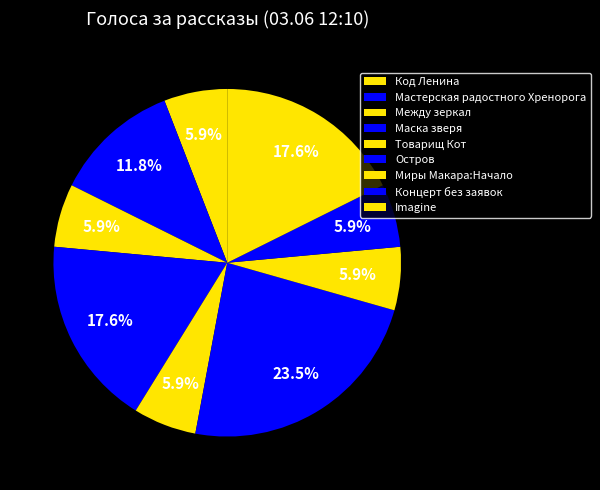

True or false: Код Ленина accounts for 6% of the total.

True